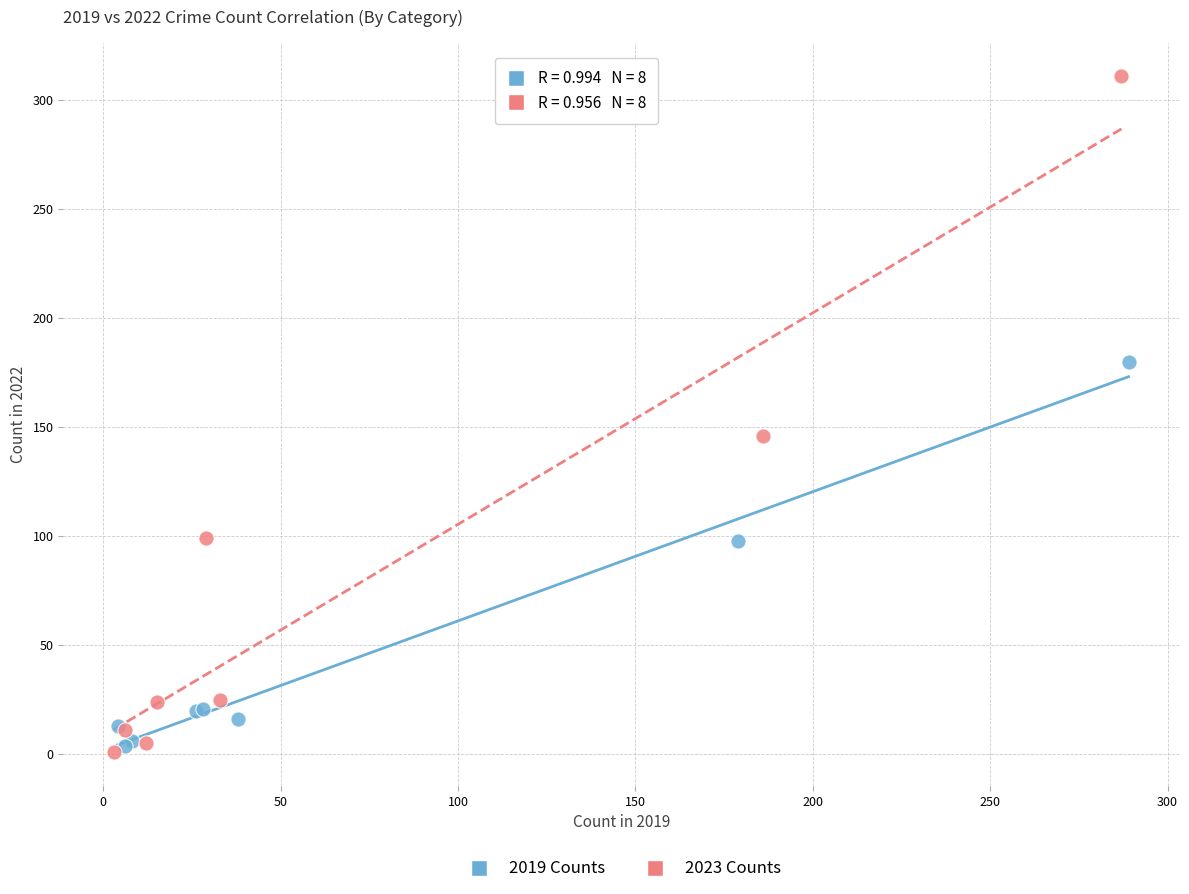

What are all the series names shown in the legend?

2019 Counts, 2023 Counts